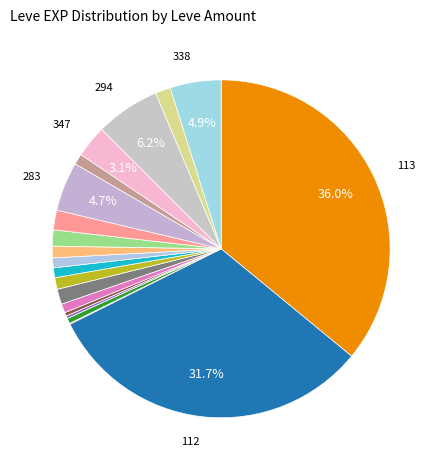

Is there a majority slice in this chart?

No